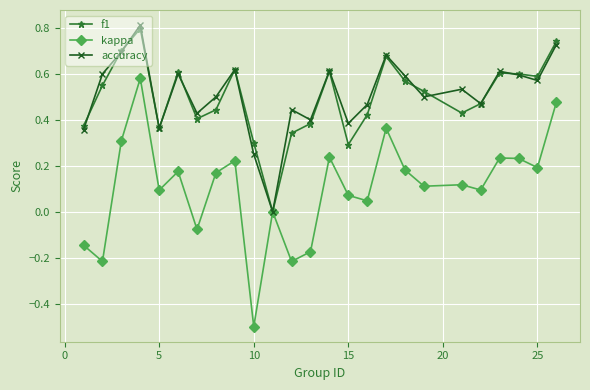

What is the minimum value shown in the chart?

-0.5